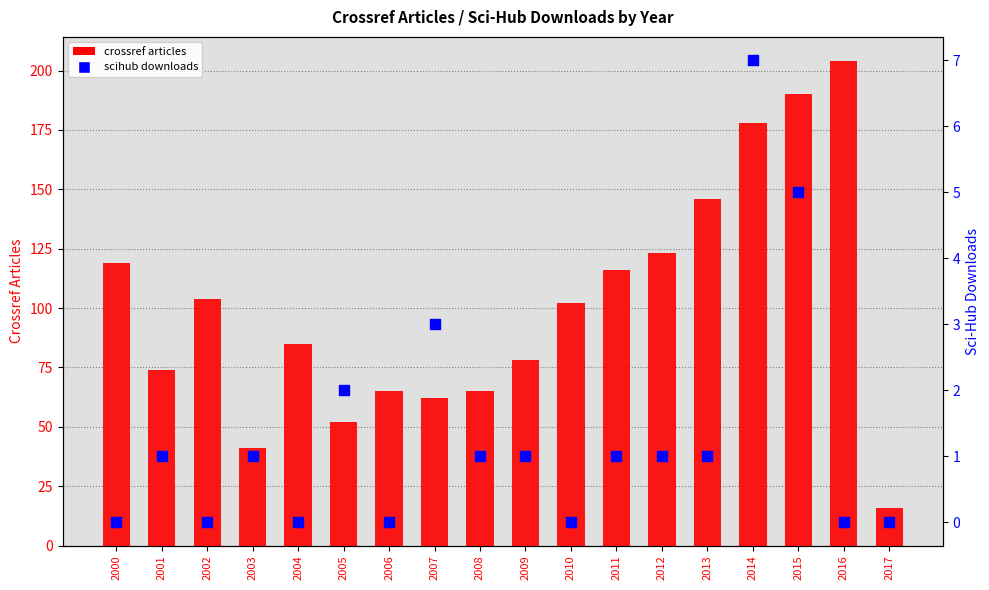

What is the total value across all series at 2014?

185